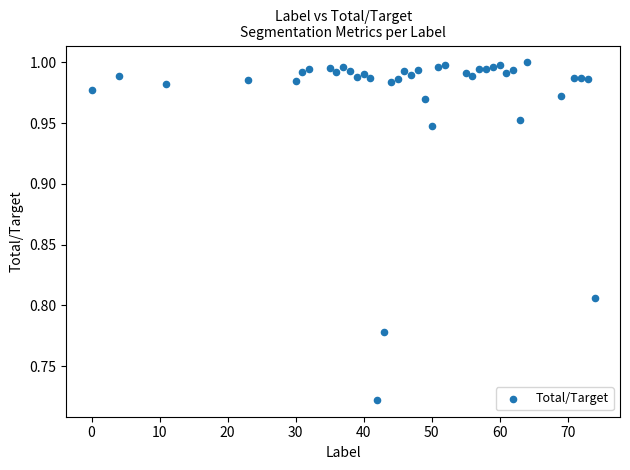

What is the range of X values (max minus min)?

74.0